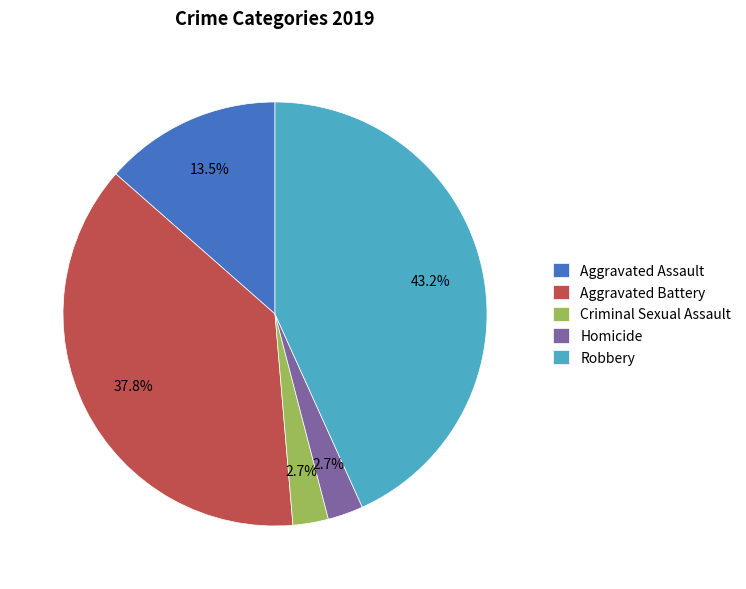

To the nearest percent, what is the average slice percentage?

20%